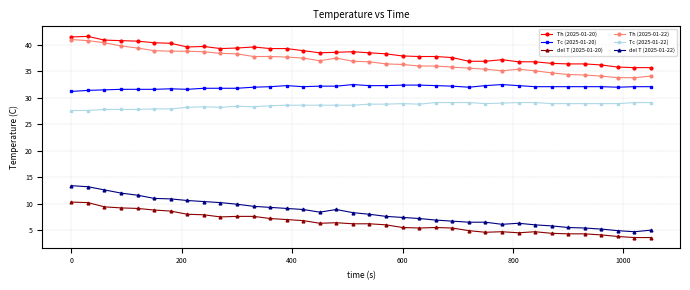

True or false: del T (2025-01-20) has more than 0 interior local peaks.

True